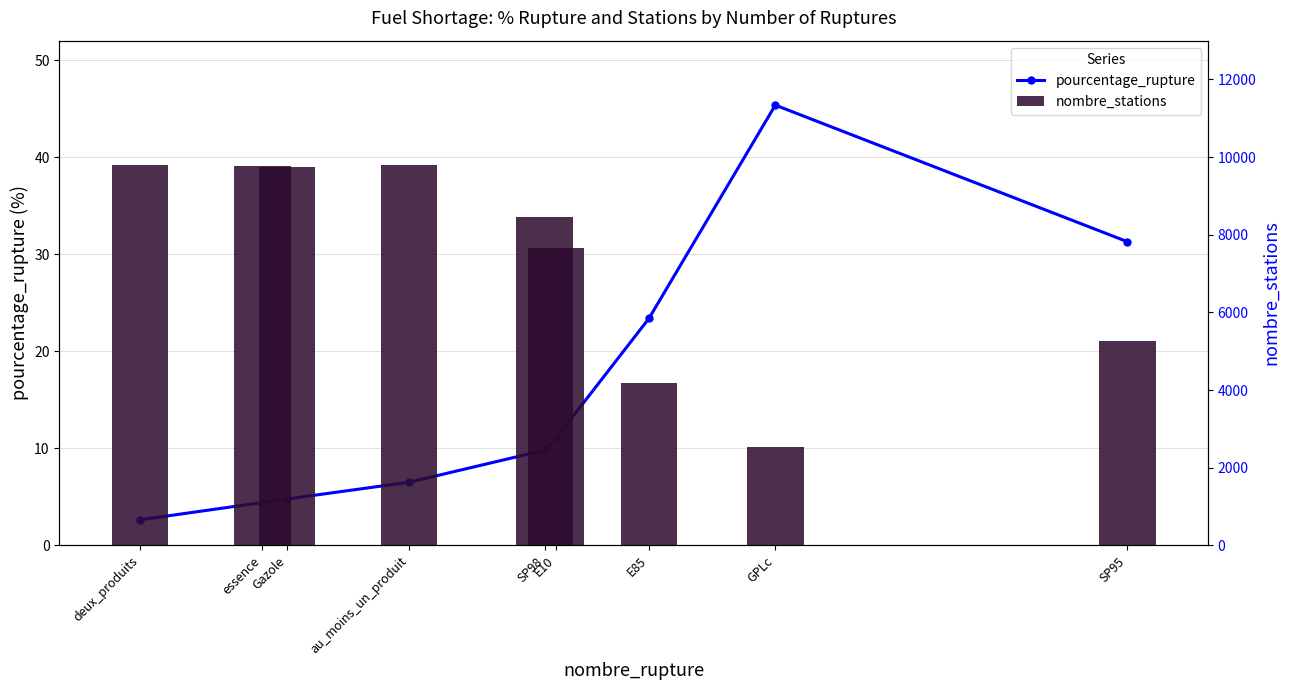

Are the bars horizontal?

No